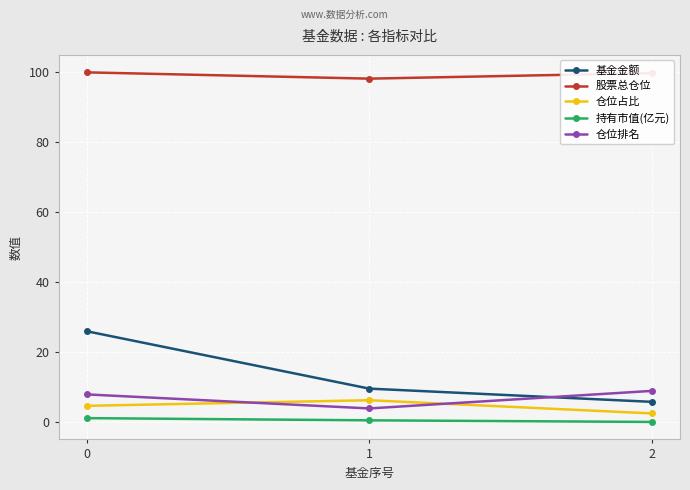

Which series has the widest spread of values?

基金金额